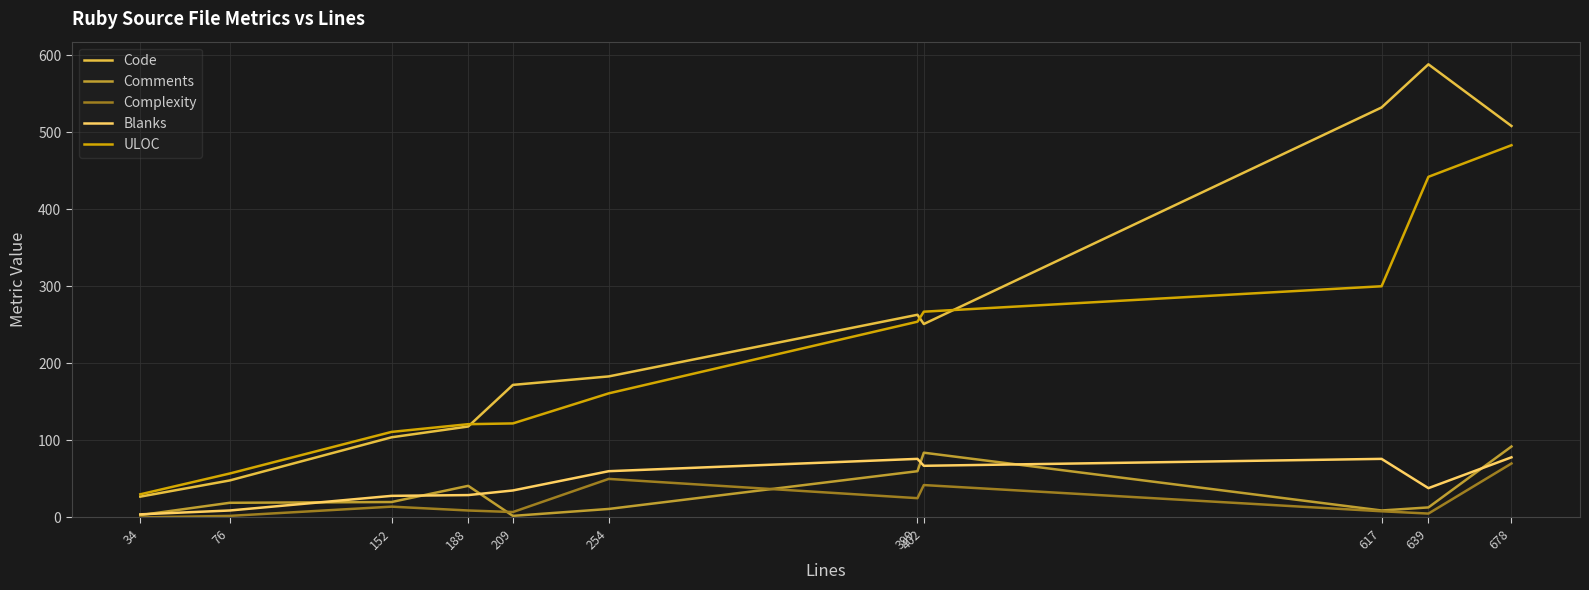

At which category is the sum across all series the highest?

678